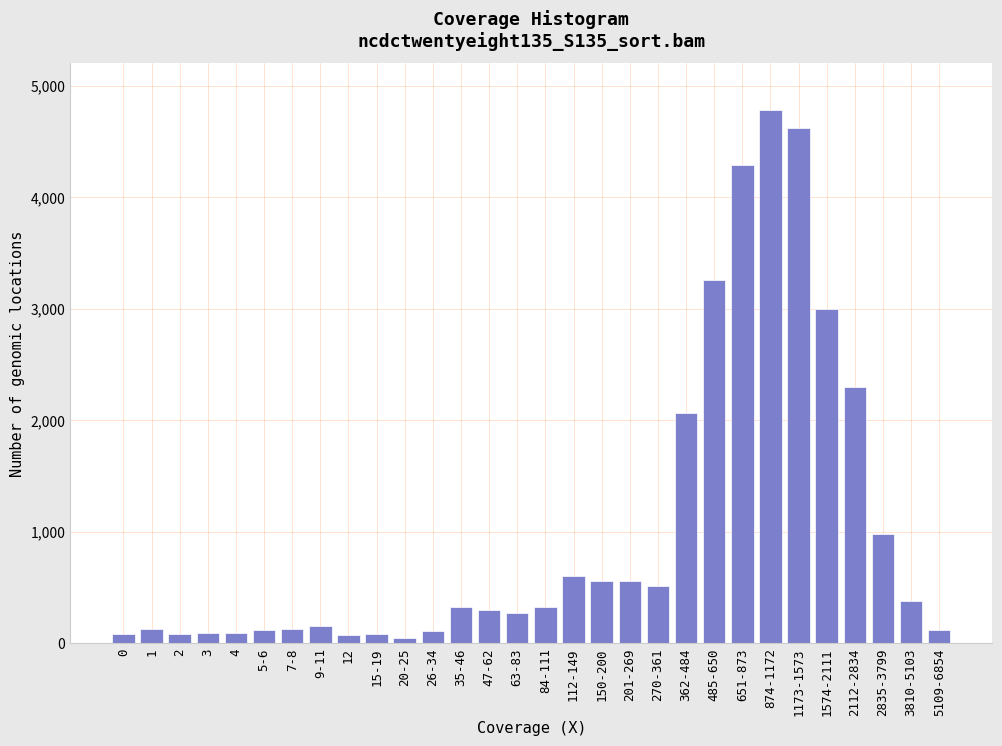

Which label corresponds to the largest value in the chart?

874-1172